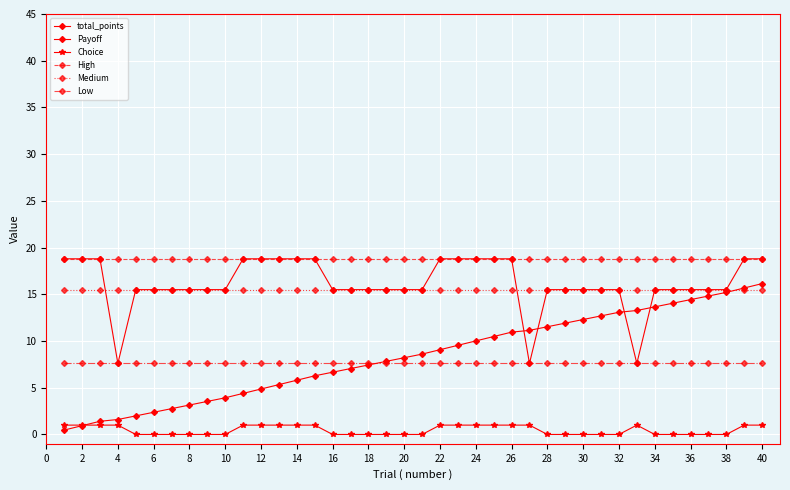

Does the chart have visible grid lines?

Yes